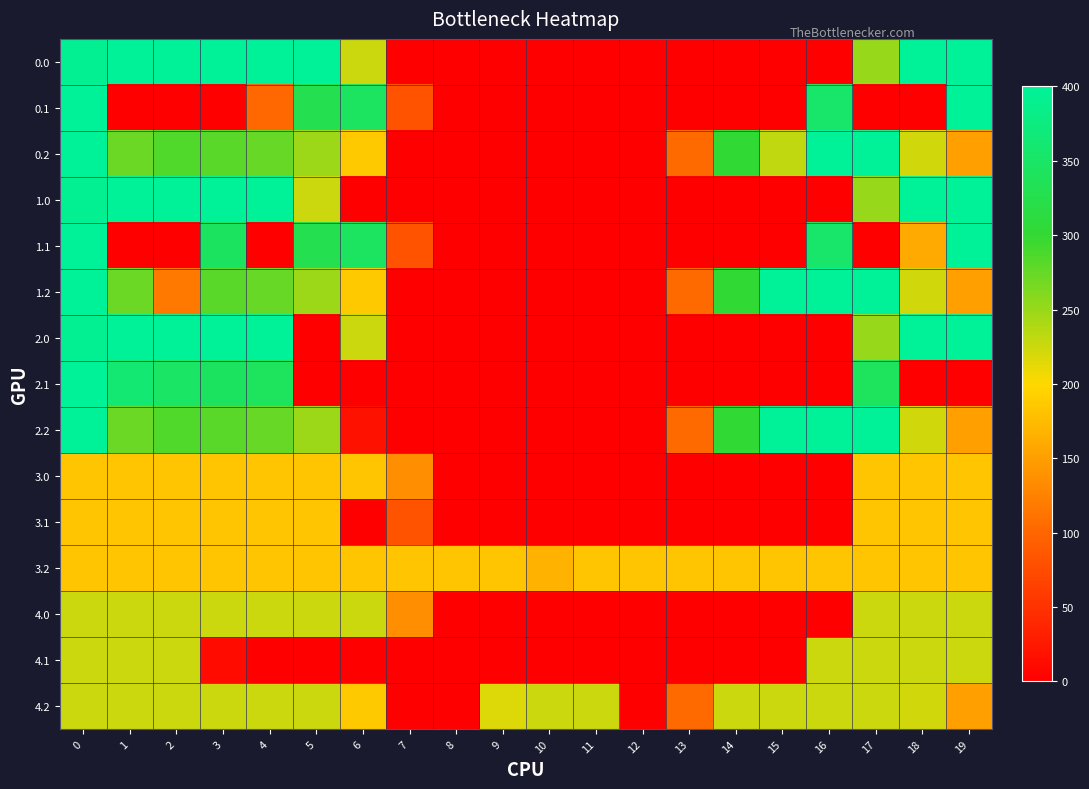

What is the total value across all series at 6?

2312.5